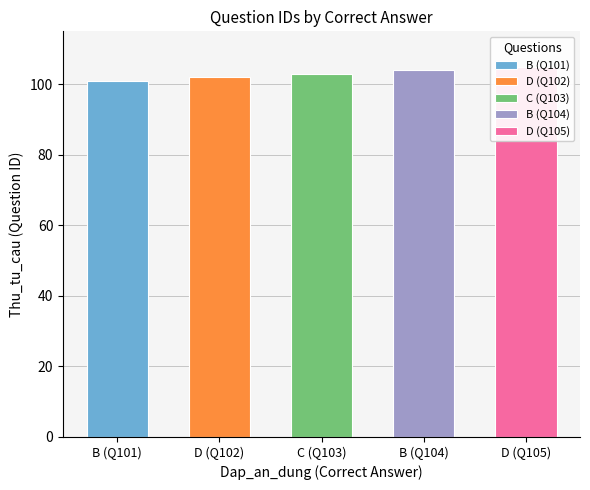

At which label is the value closest to 103?

C